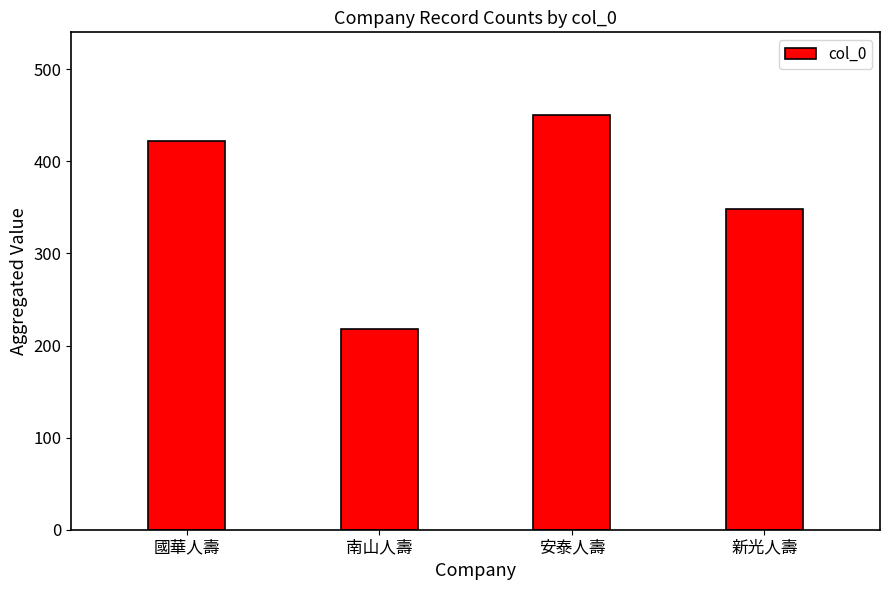

True or false: the data shows 348 at 新光人壽.

True